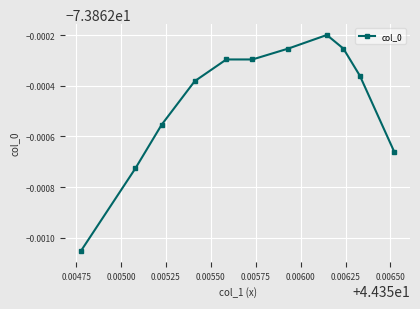

What is the greatest value displayed?

-73.9